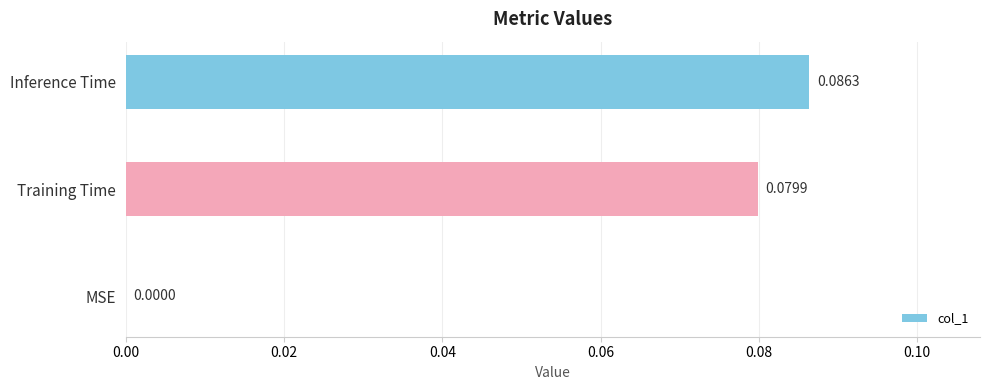

At which label is the value closest to 0?

MSE